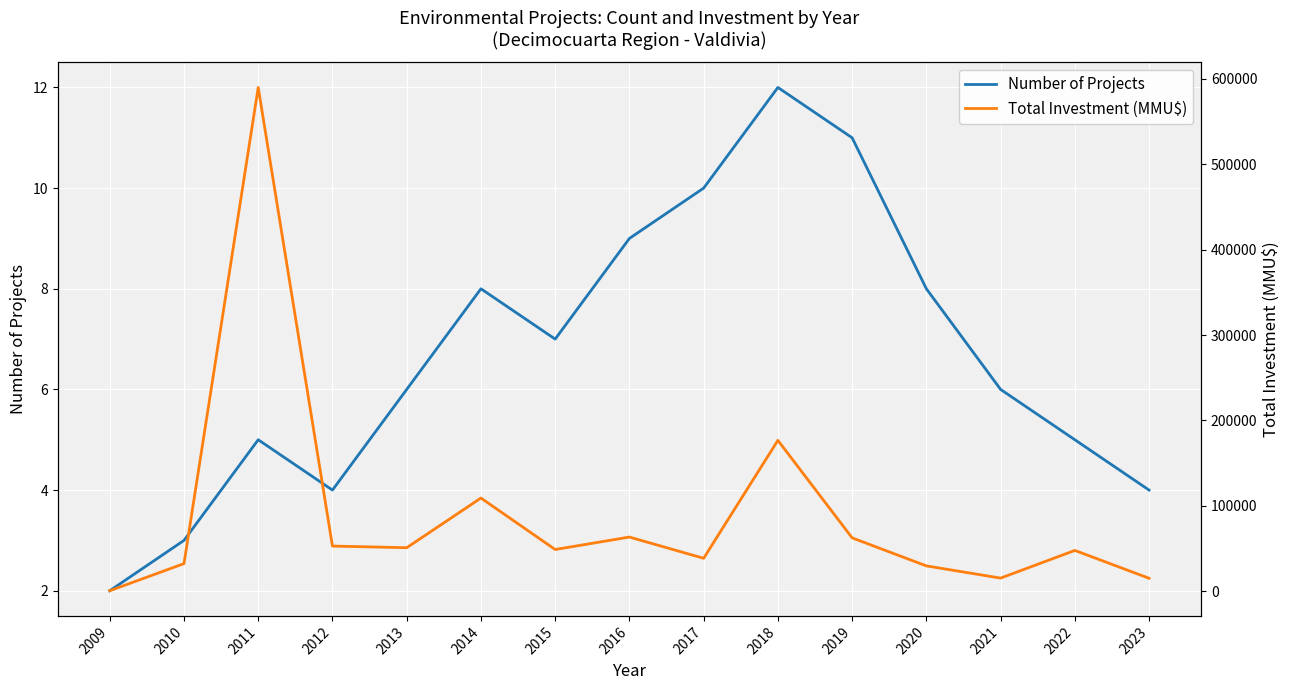

Reading left to right, extract all data points from this chart.

Number of Projects: 2	3	5	4	6	8	7	9	10	12	11	8	6	5	4
Total Investment (MMU$): 400	32177	590032	52730	50800	109000	48700	63289	38400	176600	62350	29500	15200	47626	15000